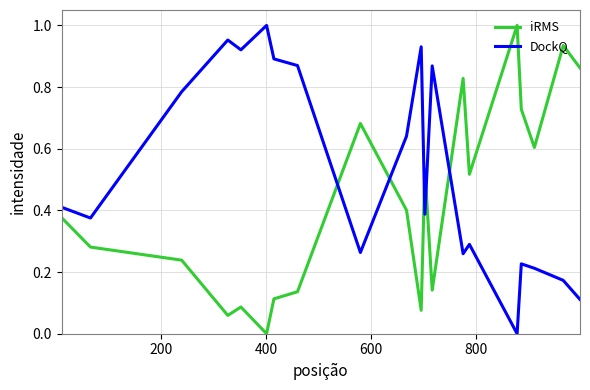

Which series ends up on top after the final intersection of iRMS and DockQ?

iRMS